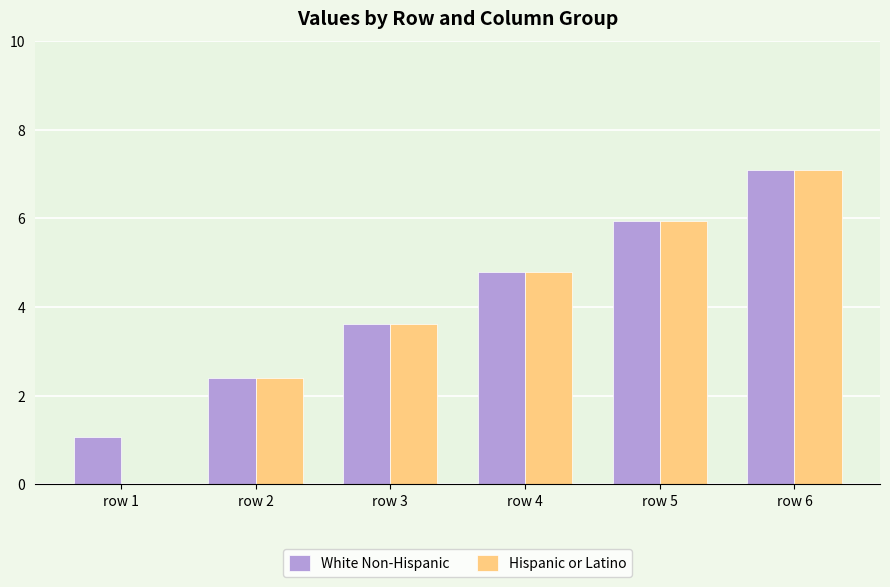

Is it true that White Non-Hispanic equals 7.2 at row 4?

False